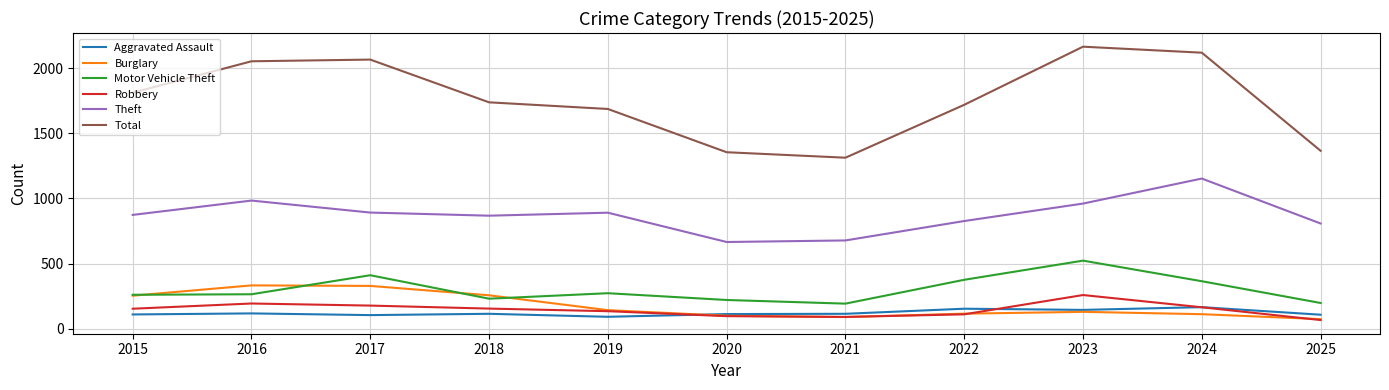

Which category has the lowest value in the Total series?

2021